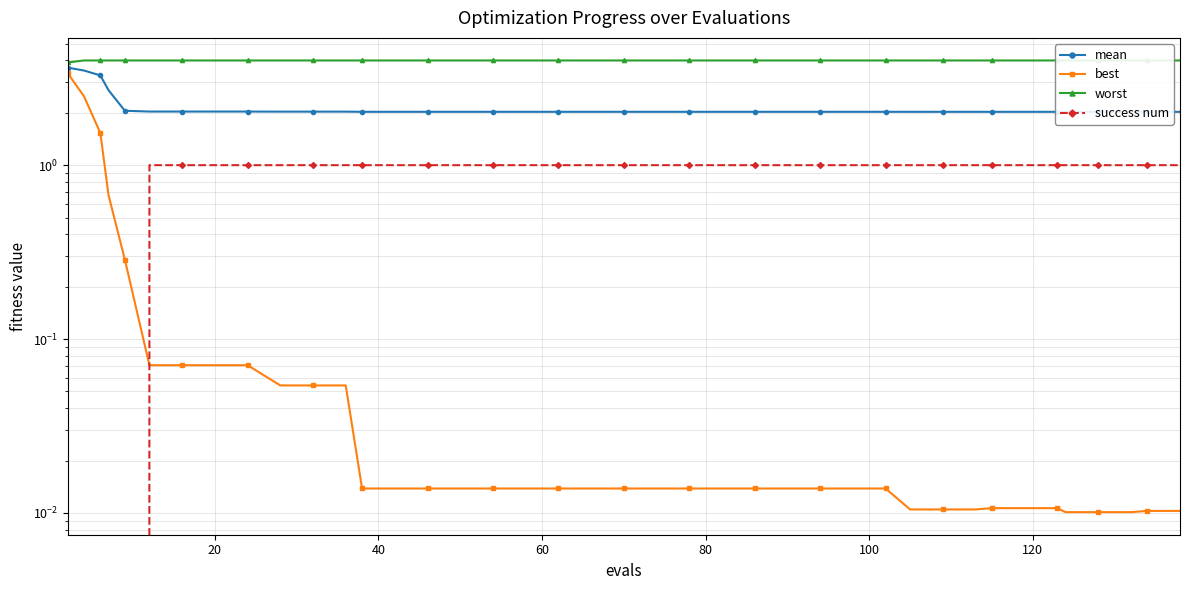

At how many categories does at least one series exceed 3?

40